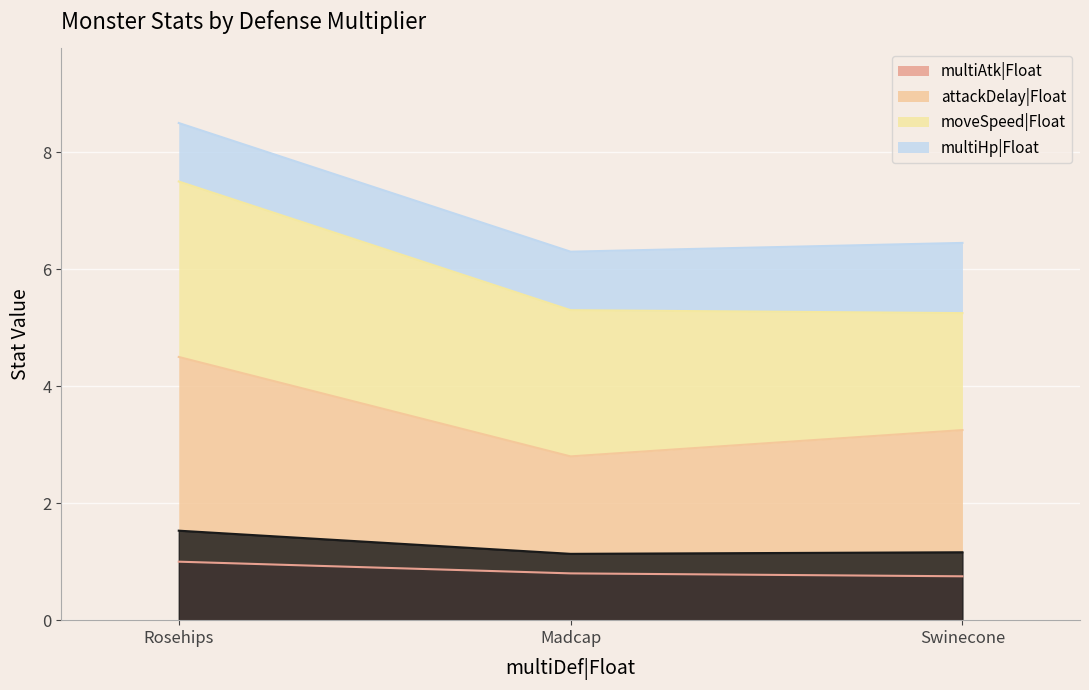

Is it true that multiAtk|Float equals 1.0 at Rosehips?

True